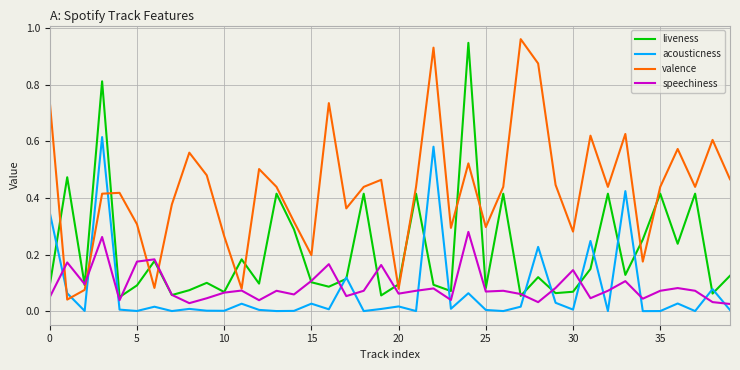

How many times do valence and liveness cross each other?

12